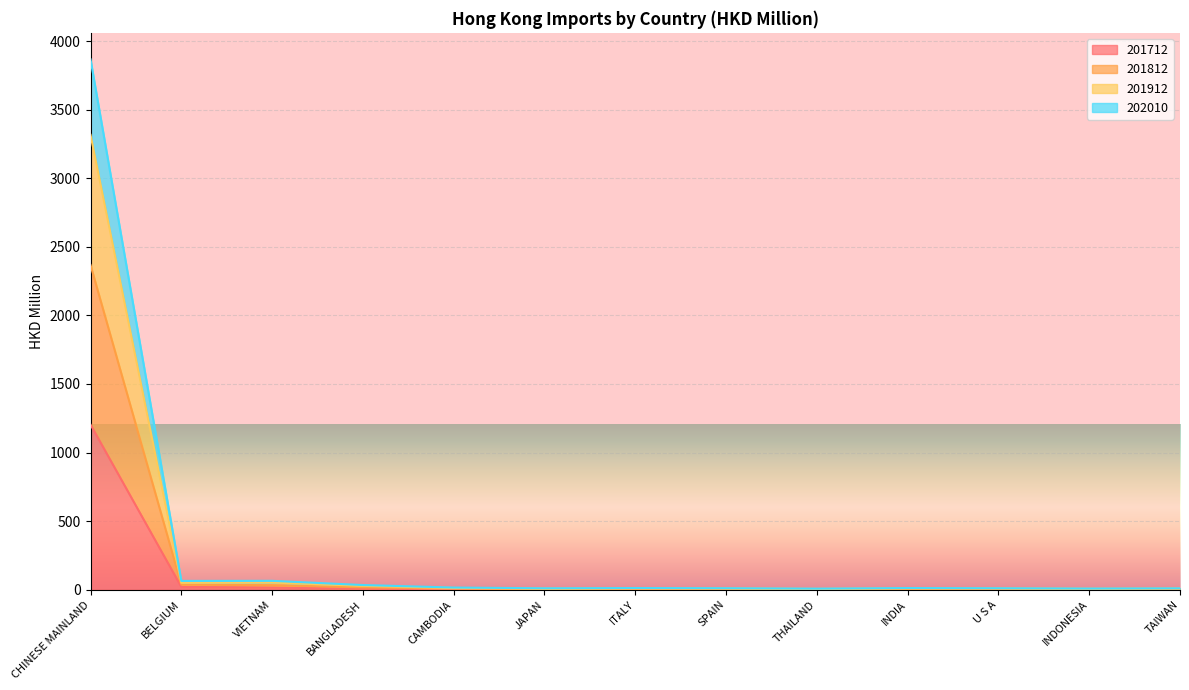

True or false: 201912 and 201812 cross at least once.

False